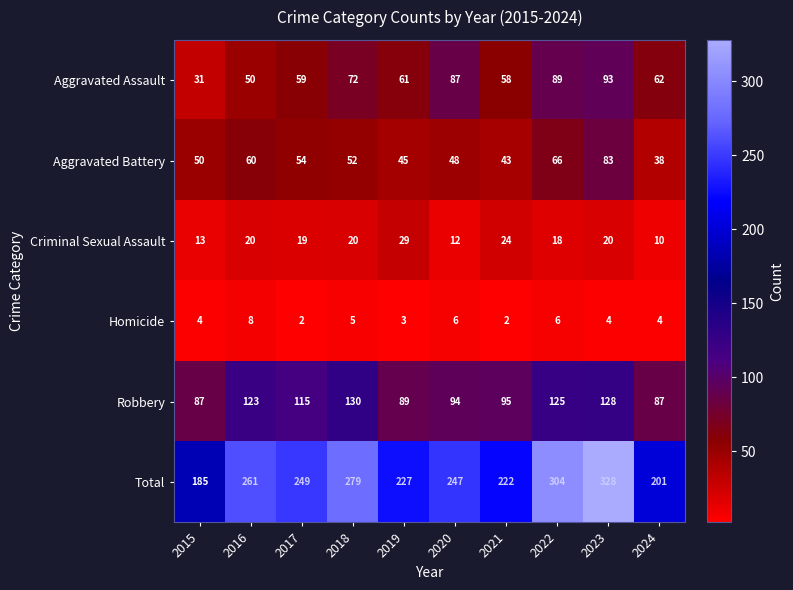

What is the difference between the maximum and minimum values in the Homicide series?

6